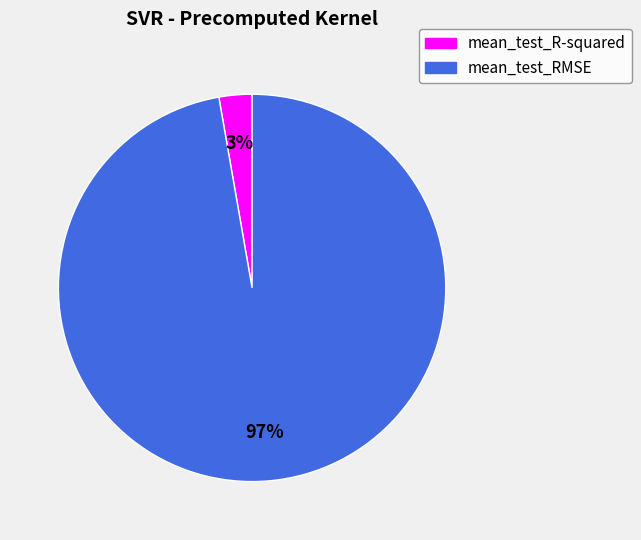

Count the number of slices in the pie.

2